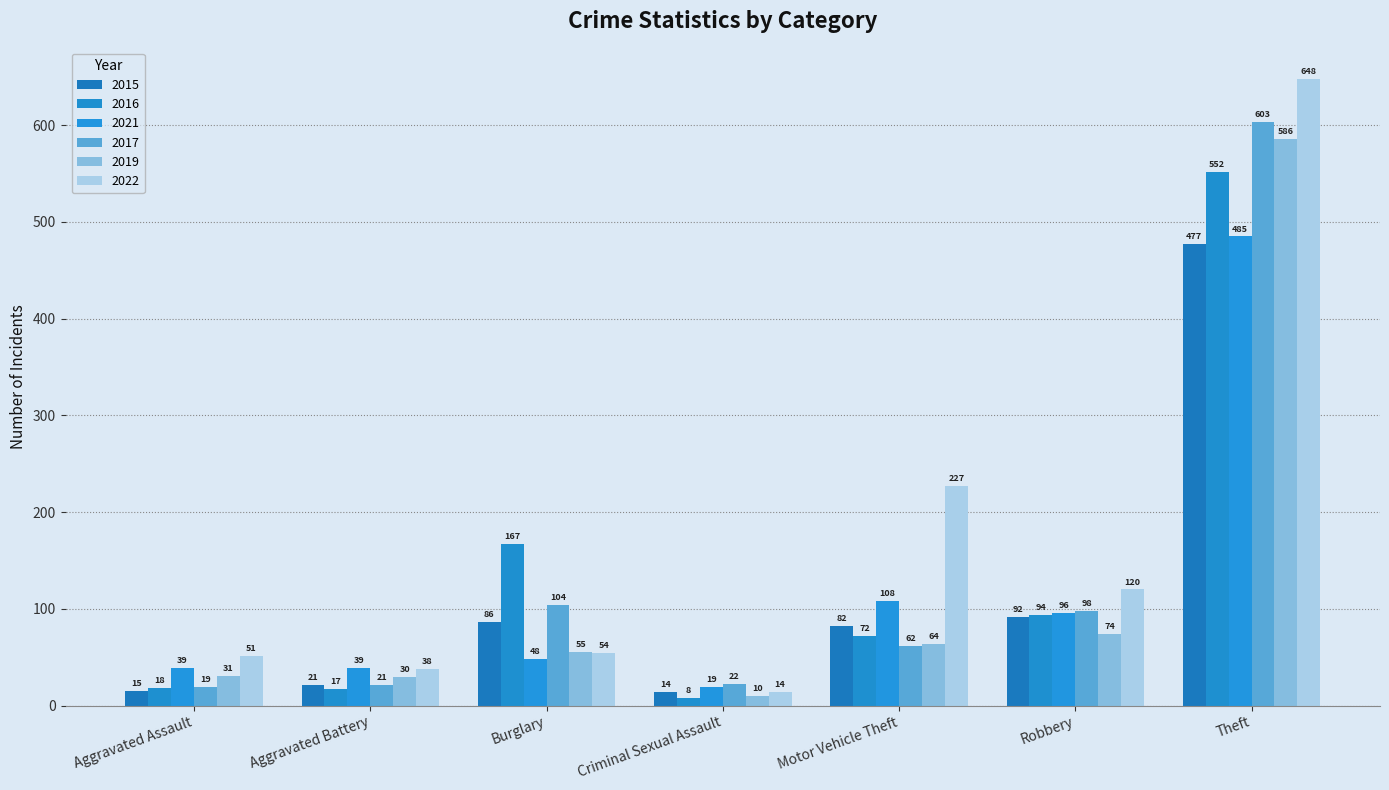

Which series has the largest total across all categories?

2022